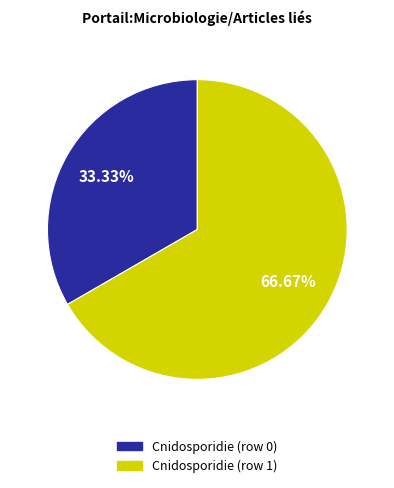

Combined, what portion of the pie is Cnidosporidie (row 1) and Cnidosporidie (row 0)?

100.0%